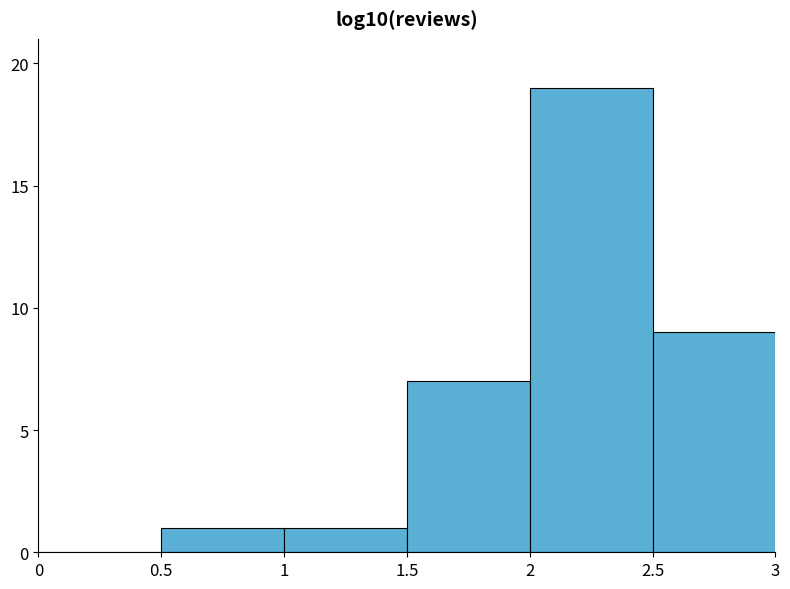

How tall is the bar that spans 1 to 1.5 on the x-axis? The values are not printed on the chart, so give them approximately, as read against the axis.

1